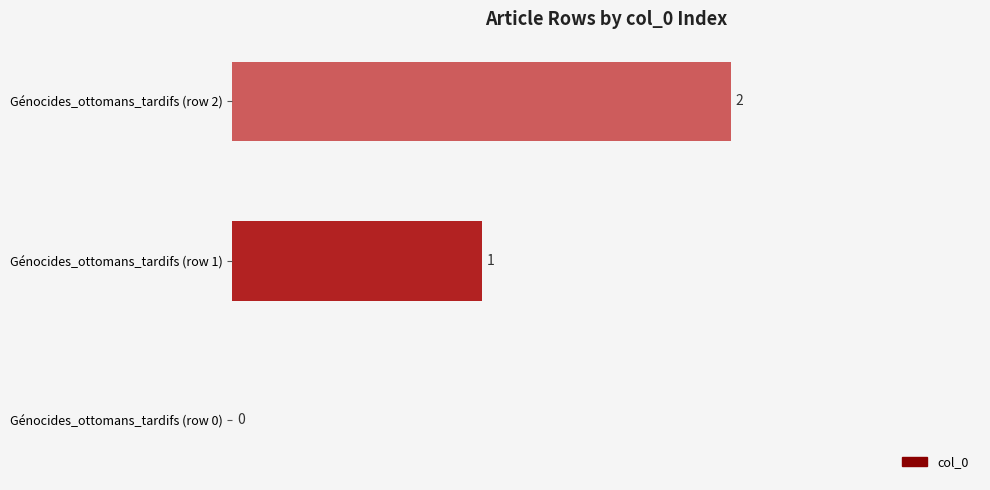

The chart shows a value of 0 at Génocides_ottomans_tardifs (row 0). True or false?

True